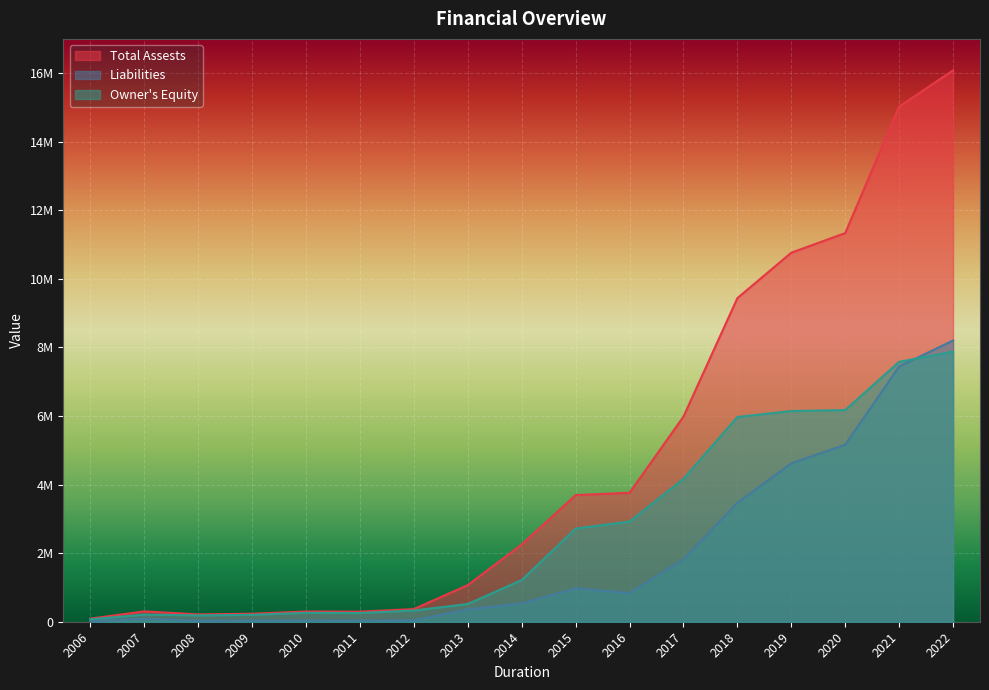

What is the average value of the Liabilities series?

1982847